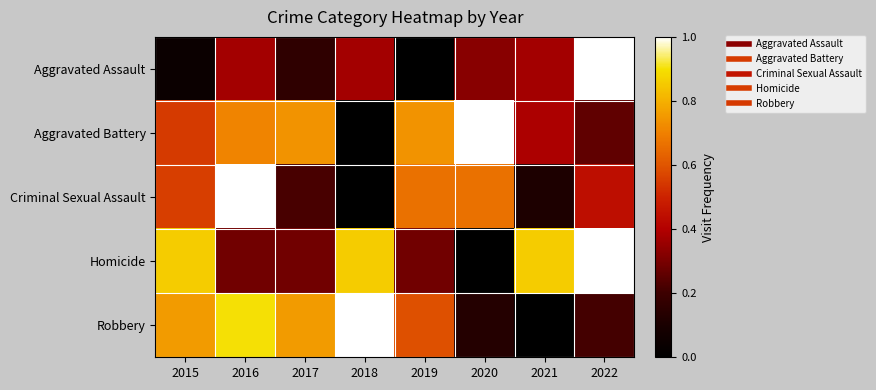

Between 2015 and 2016, which is larger?

2016